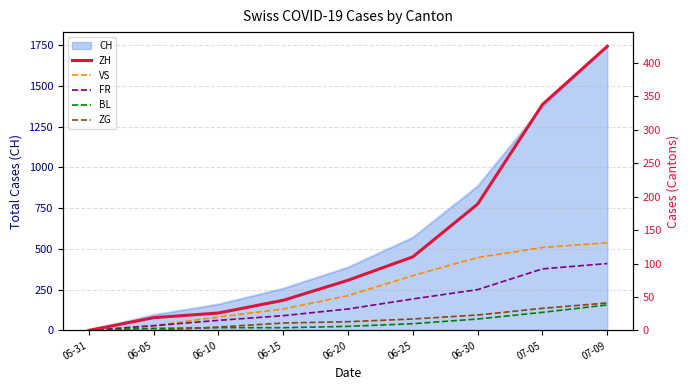

True or false: VS and BL cross at least once.

False